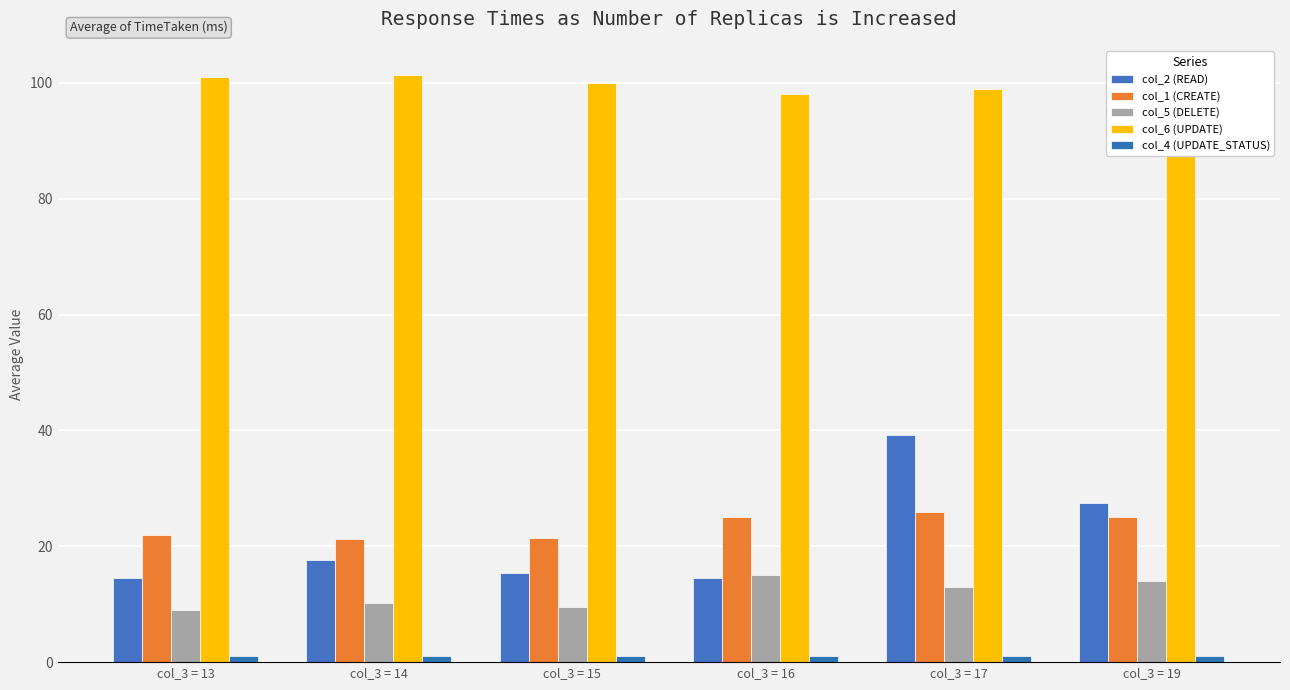

At which label is col_1 (CREATE) closest to 23?

col_3 = 13